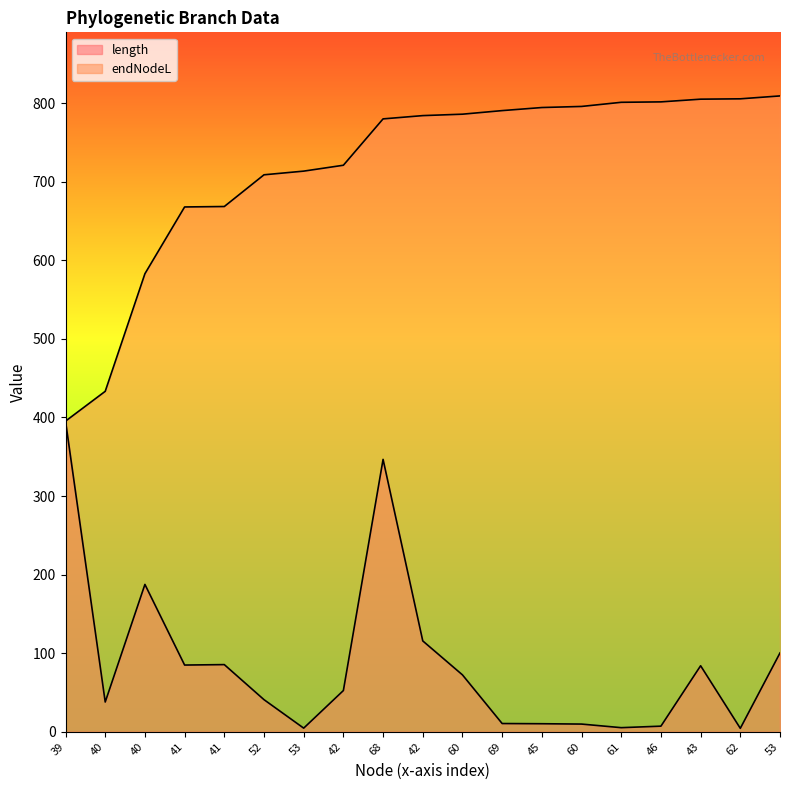

The length series shows 37.9 at 40. True or false?

True